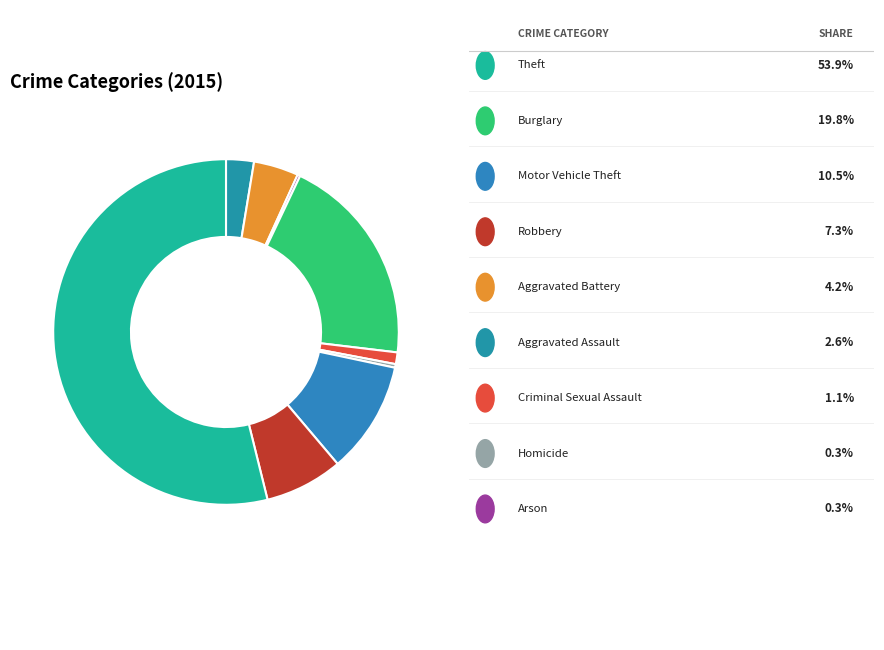

Which slice is the largest?

Theft